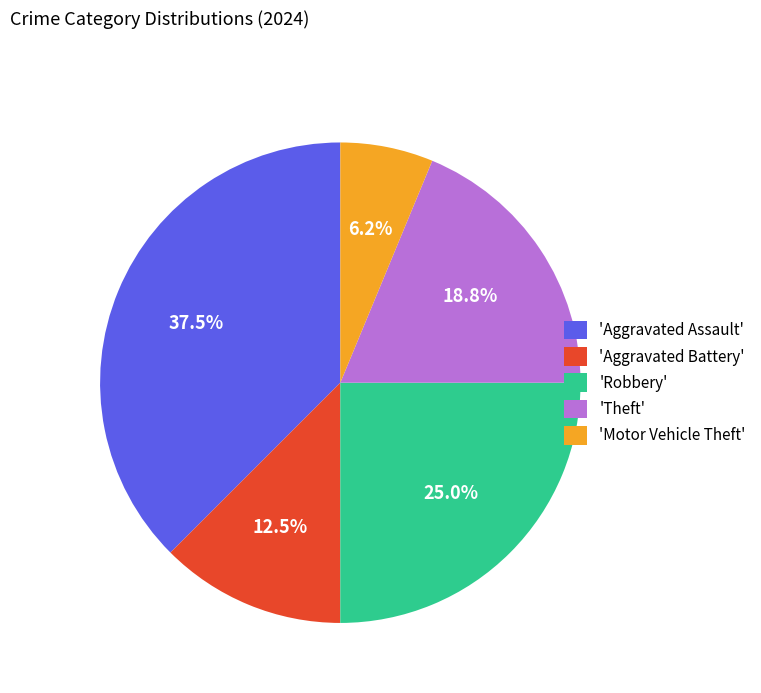

What is the largest slice in the pie chart?

'Aggravated Assault'